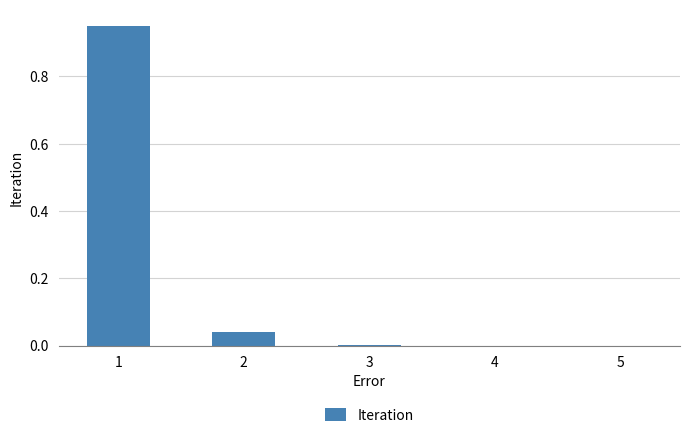

Is it true that the value at 5 is 0.0?

True